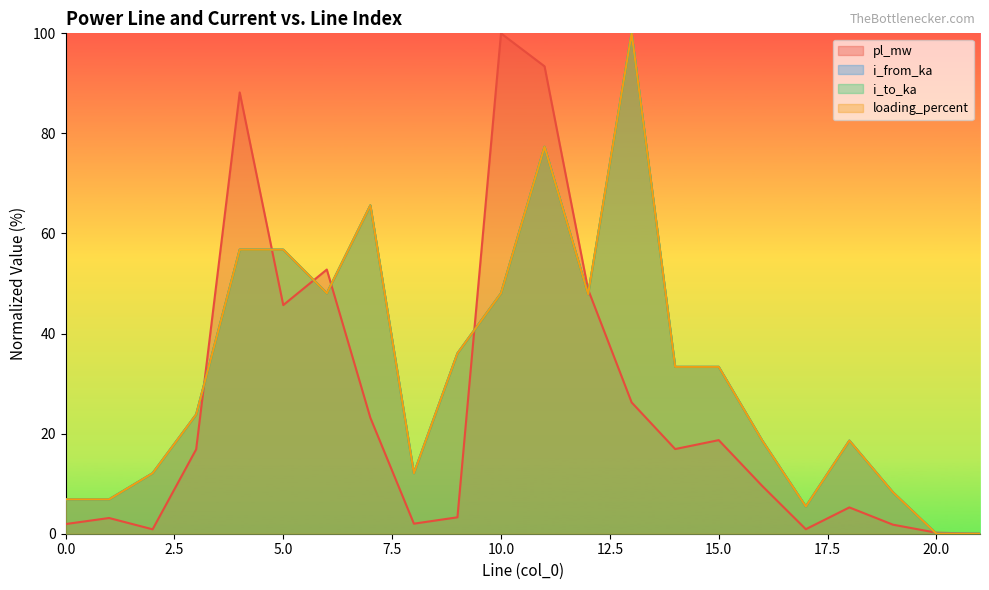

What is the greatest value displayed?

100.0